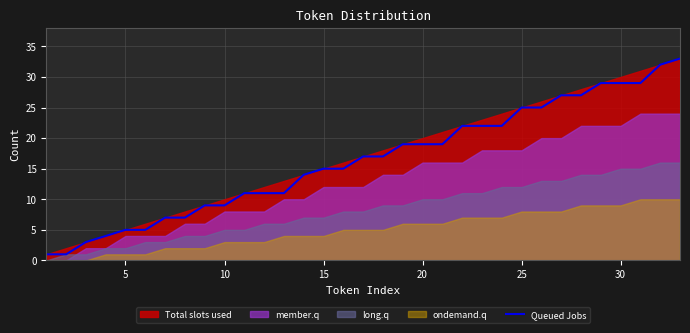

What is the highest value of the Queued Jobs series?

33